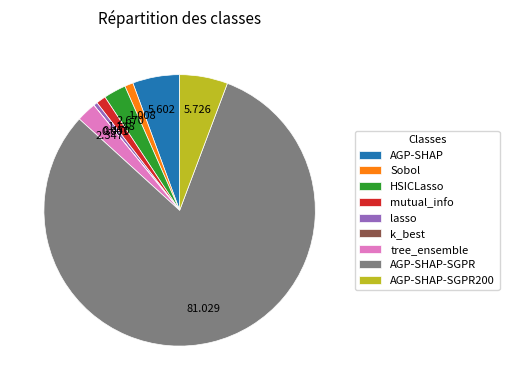

The Sobol slice represents 1% of the pie. True or false?

True